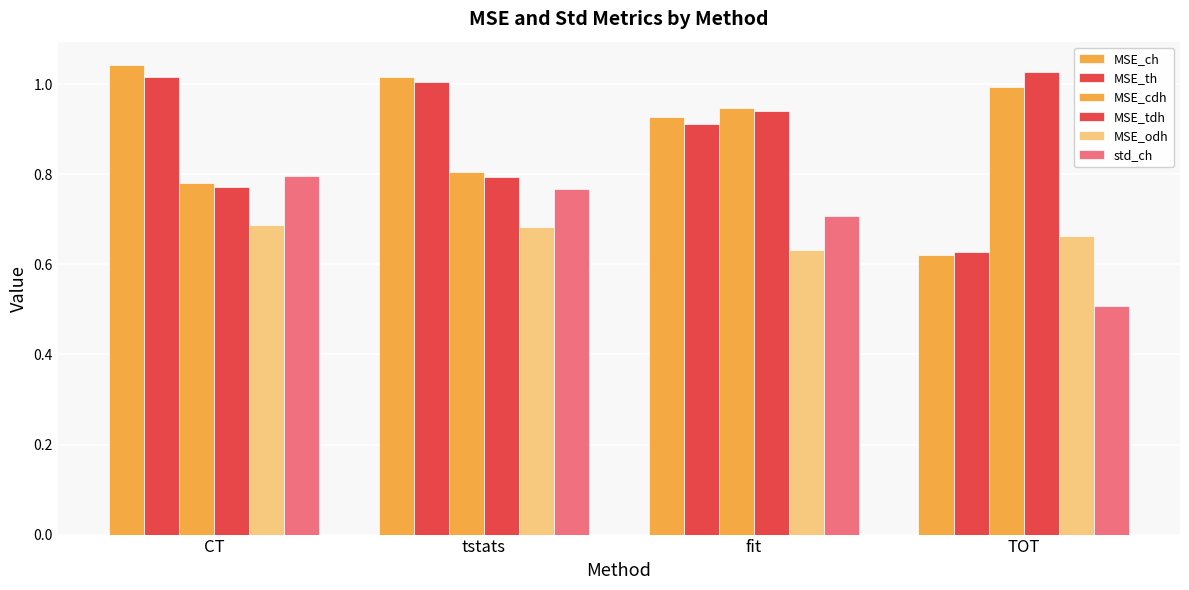

Read the MSE_odh value at TOT.

0.7